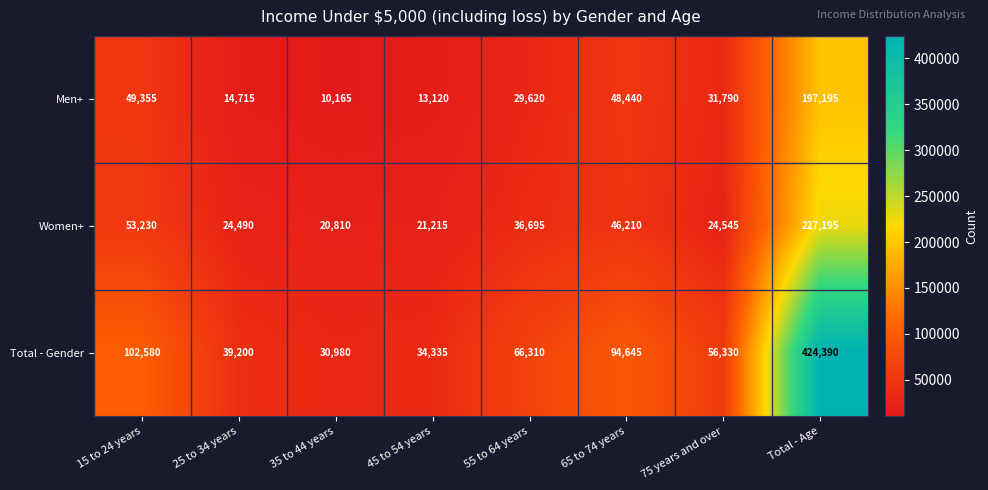

Between 15 to 24 years and 65 to 74 years, which series saw the biggest shift?

Total - Gender